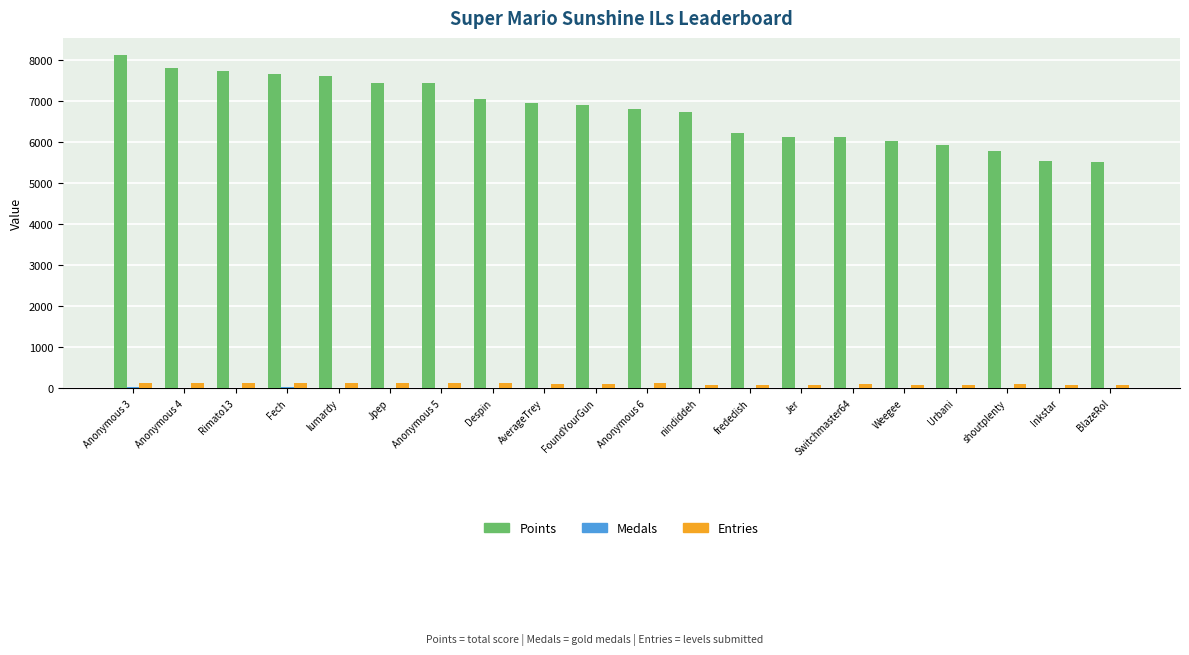

Which series has the largest total across all categories?

Points